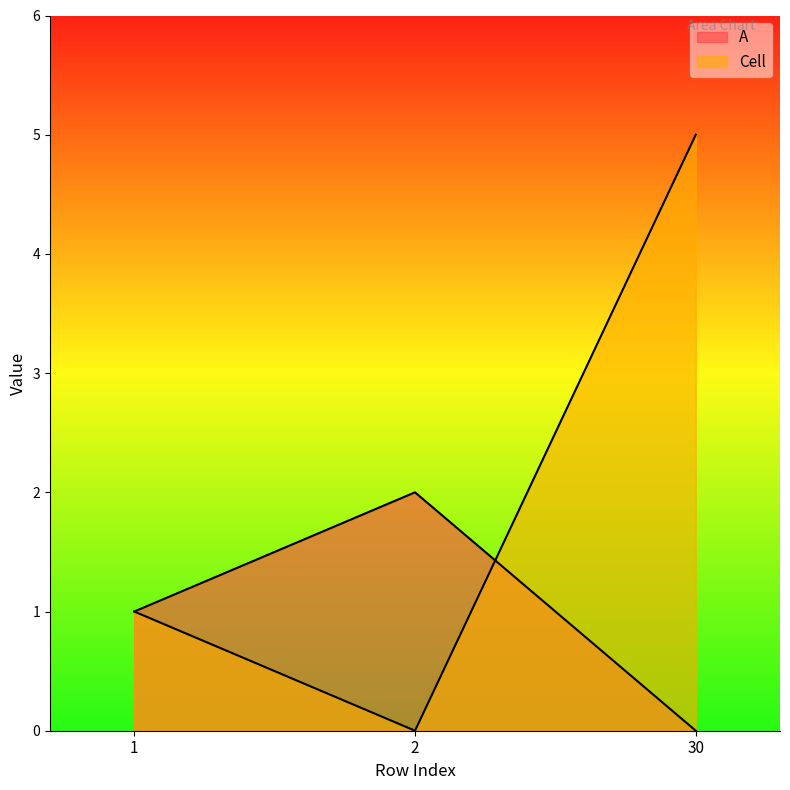

List the labels in order of A value, largest first.

2, 1, 30